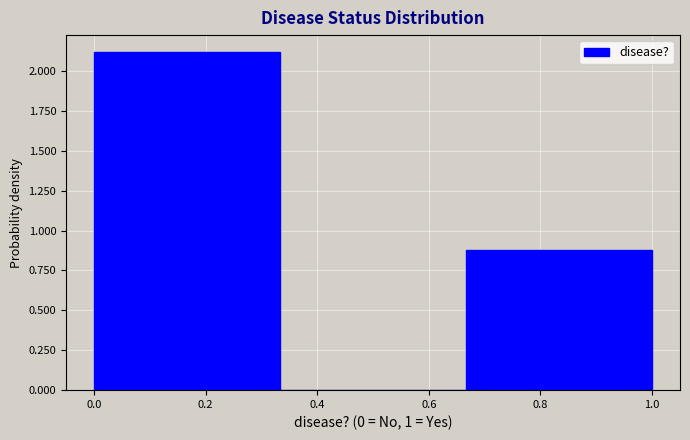

Reading left to right, transcribe this chart: for each bar, give the range it covers on the x-axis and its height. Neither the bar edges nor the heights are printed on the chart, so give them approximately, as read against the axes.

0.00 to 0.34: 2.1
0.34 to 0.66: 0
0.66 to 1.00: 0.9